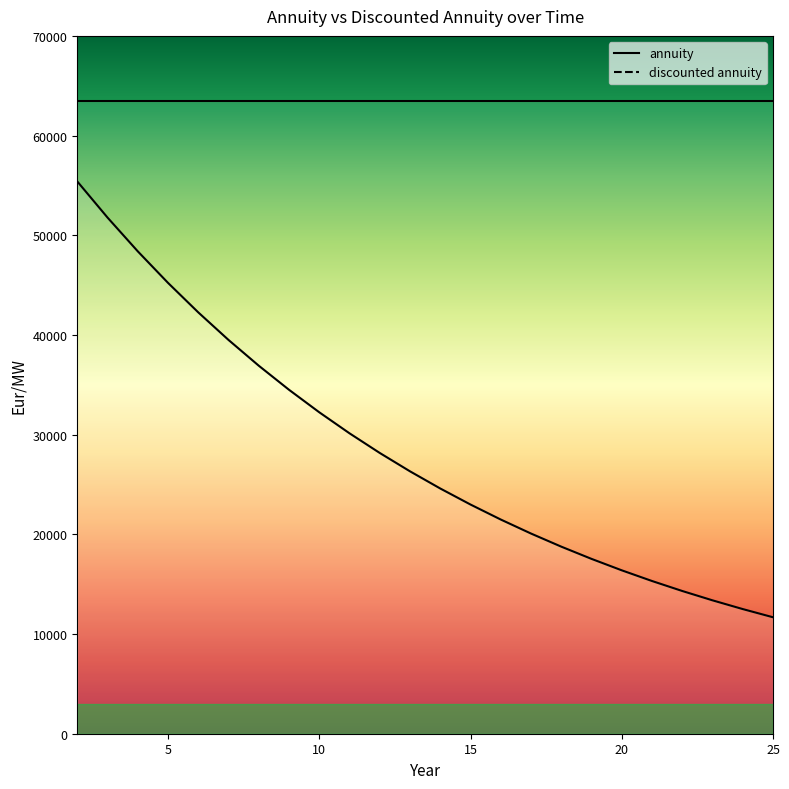

Reading right to left, what are all the values shown in this chart?

11681.8	12503.6	13379.8	14316.4	15318.5	16390.8	17538.2	18765.9	20079.5	21485.1	22989.0	24598.2	26320.1	28162.5	30133.9	32243.3	34500.3	36915.3	39499.4	42264.4	45222.9	48388.5	51775.6	55399.9